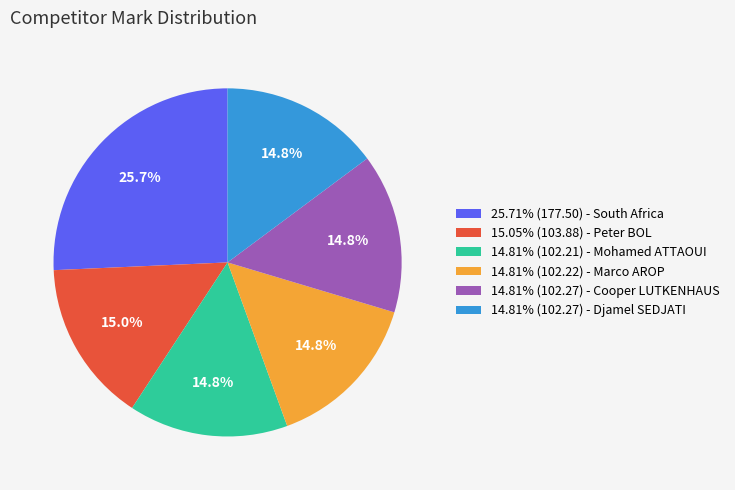

Does 25.71% (177.50) - South Africa represent more than half of the total?

No